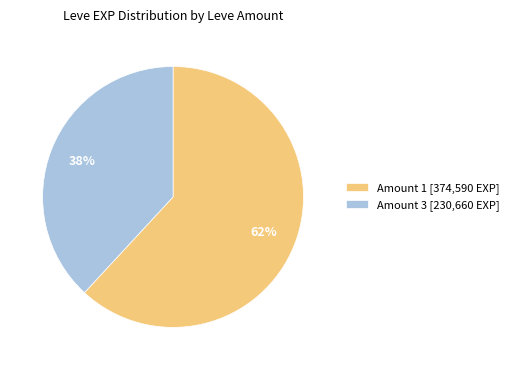

To the nearest percent, what is the difference between the Amount 3 [230,660 EXP] and Amount 1 [374,590 EXP] slice percentages?

24%